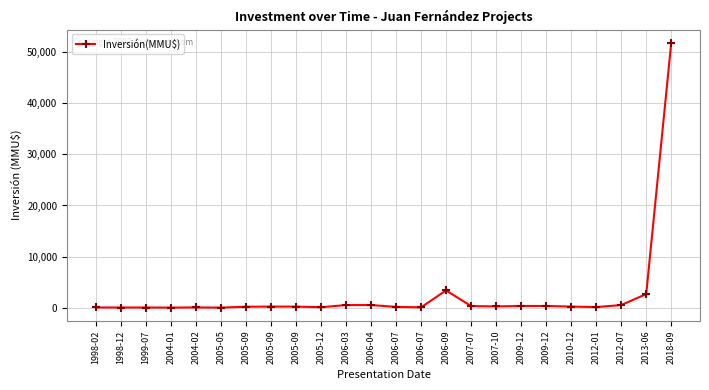

The value at 2004-01 is 0. True or false?

True